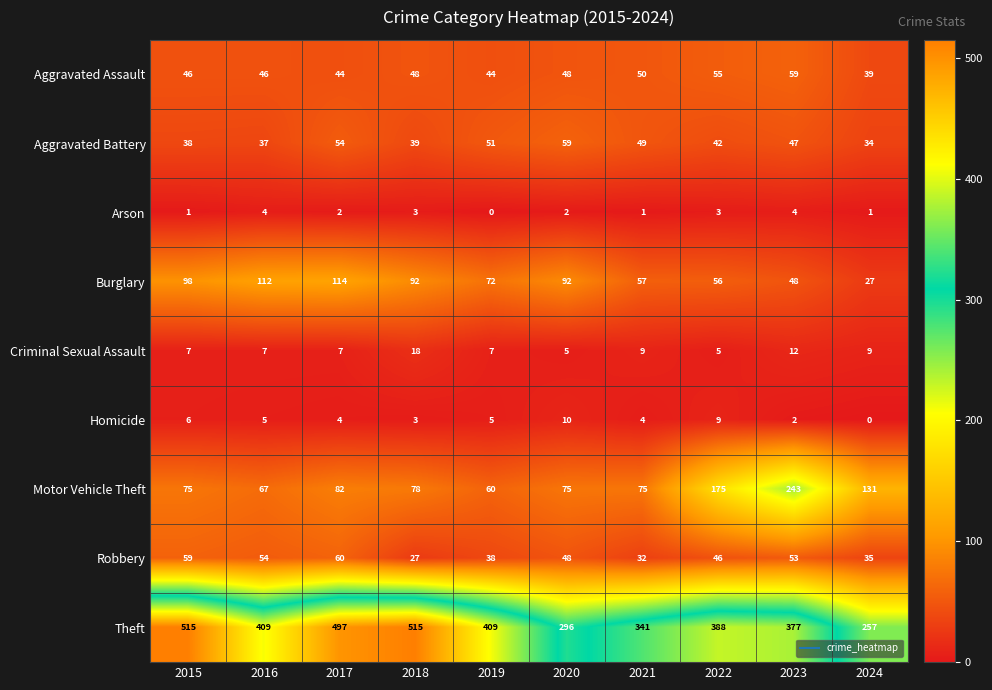

At how many categories does at least one series exceed 410?

3